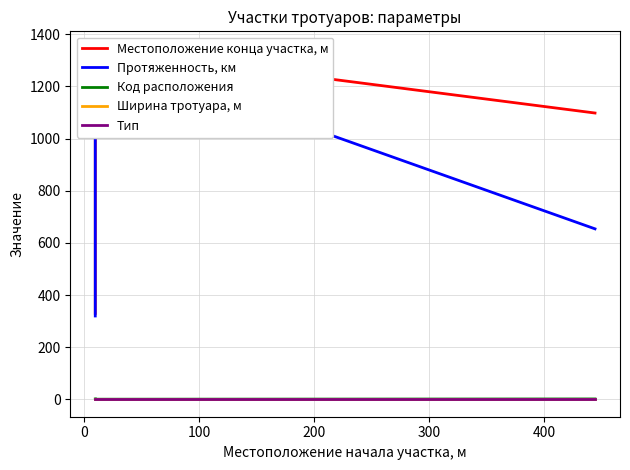

What is the highest value of the Местоположение конца участка, м series?

1344